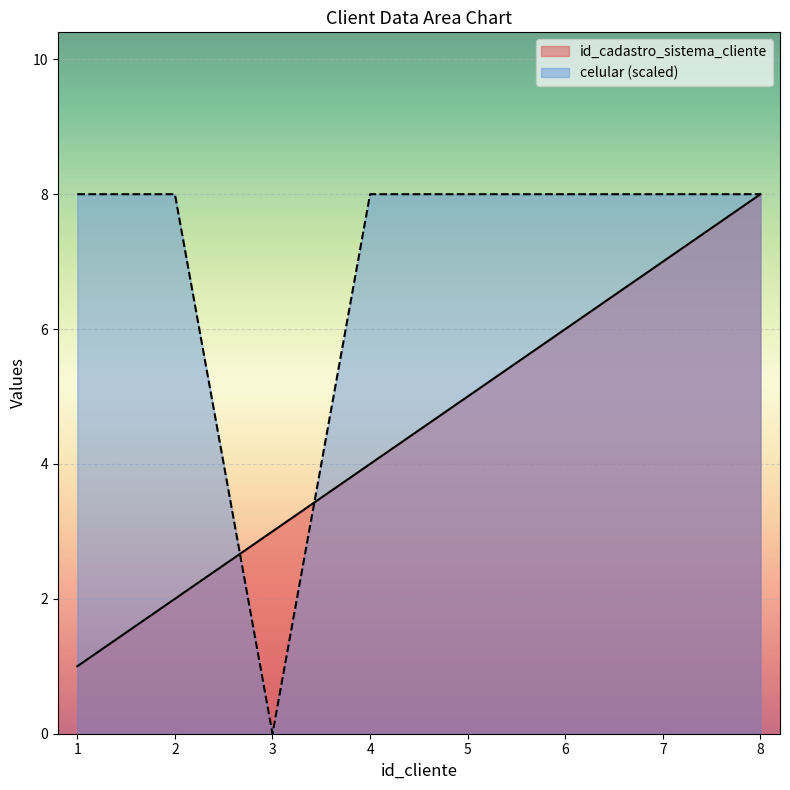

True or false: id_cadastro_sistema_cliente has more than 2 interior local peaks.

False